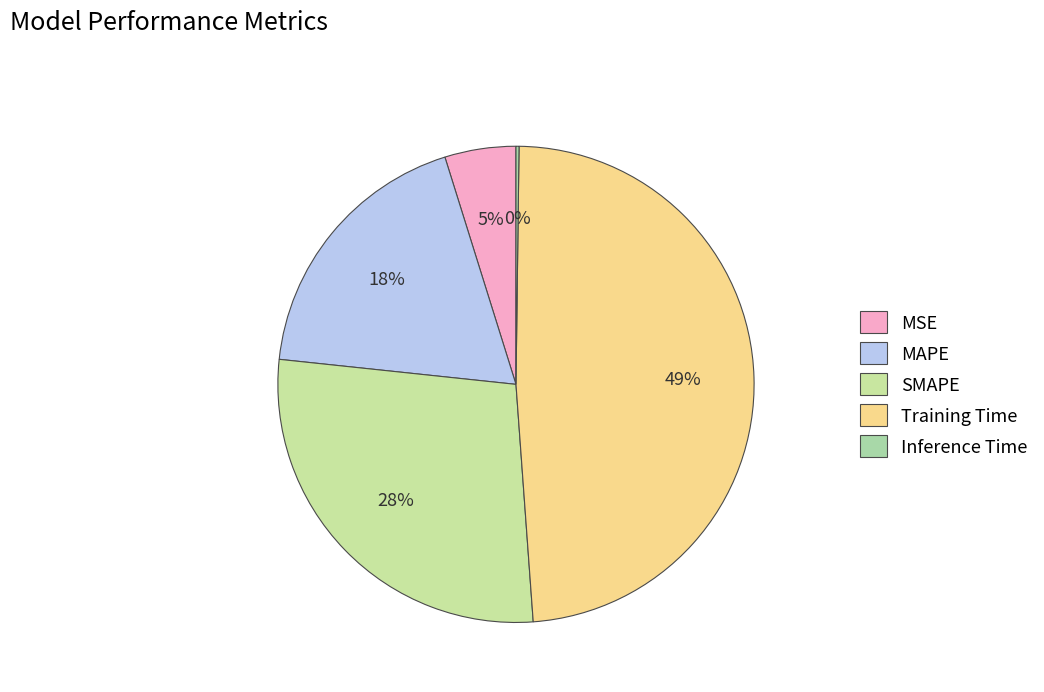

Is it true that SMAPE is 19% of the pie?

False